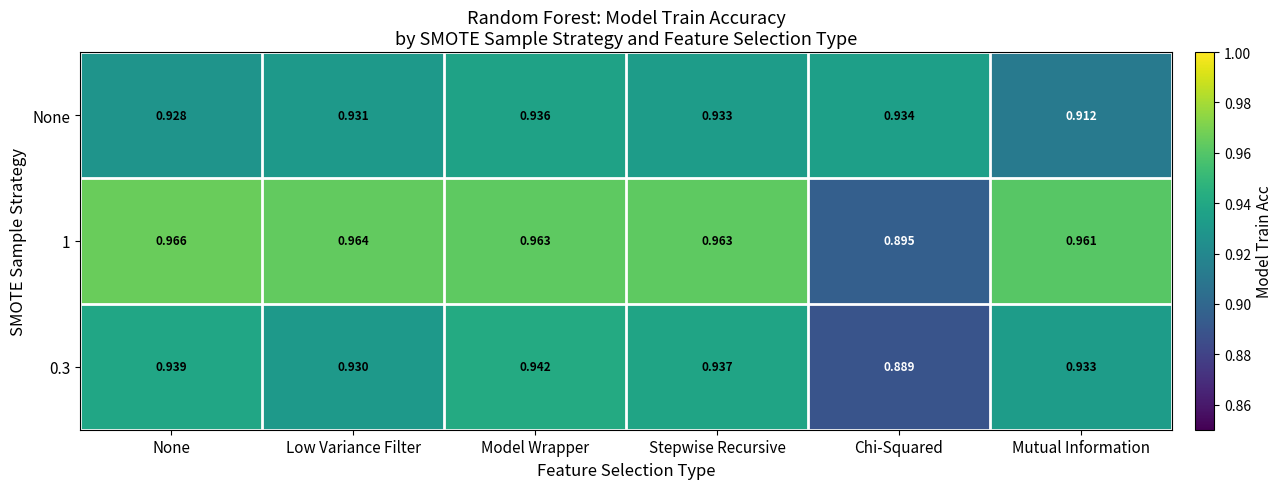

At which label does 0.3 reach its peak?

Model Wrapper